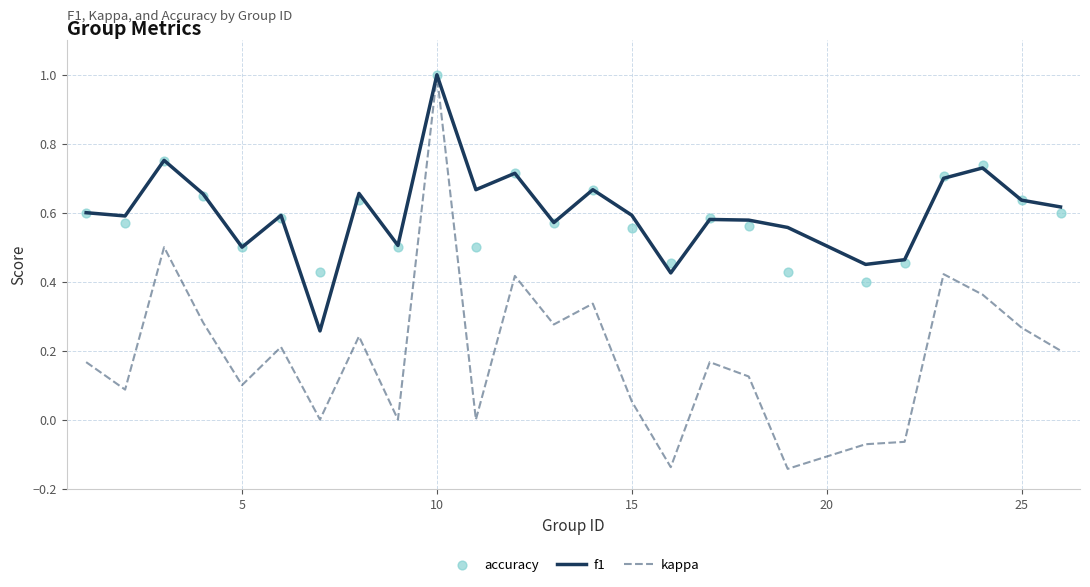

Which series has the largest total across all categories?

f1